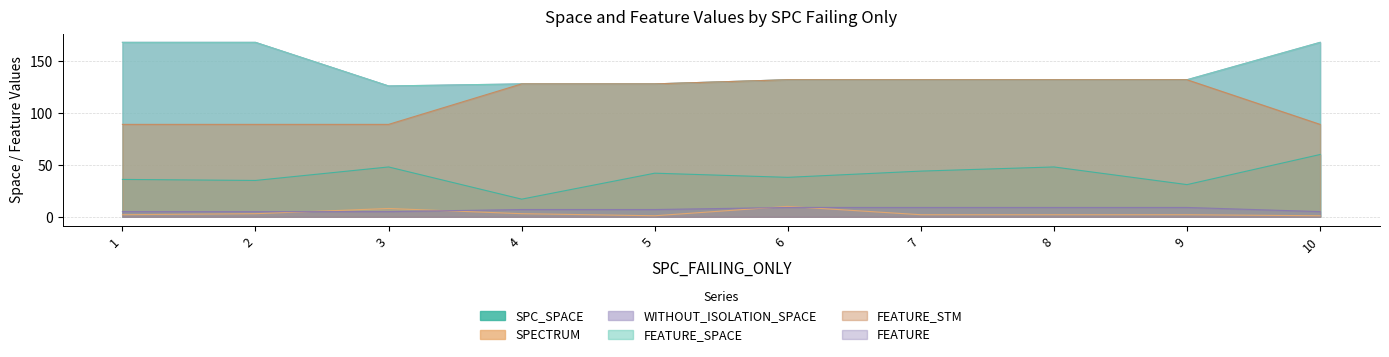

How many lines are shown in the chart?

6